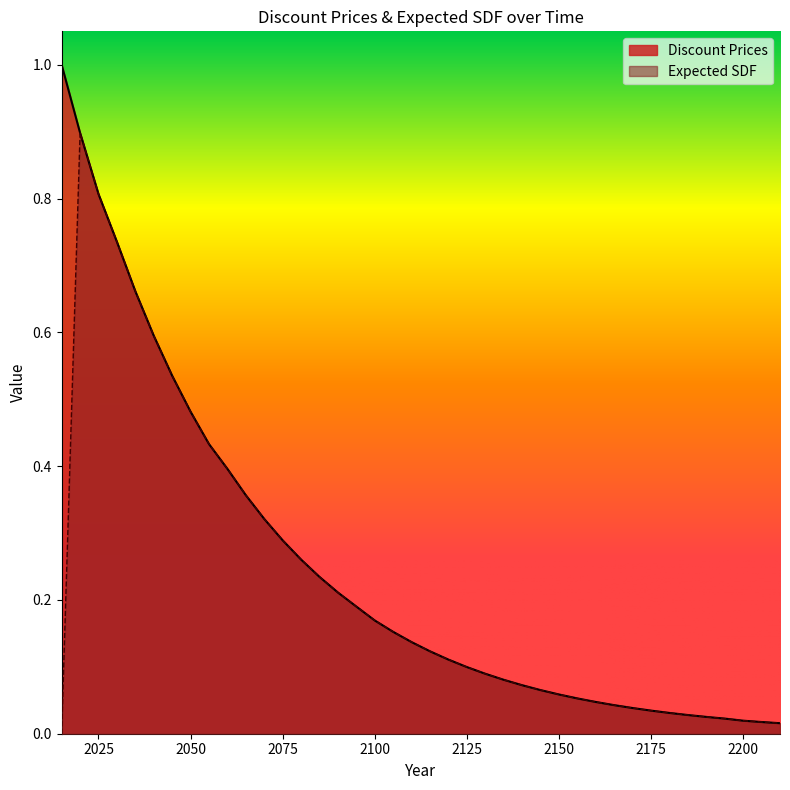

What is the difference between the maximum and minimum values in the Expected SDF series?

0.9